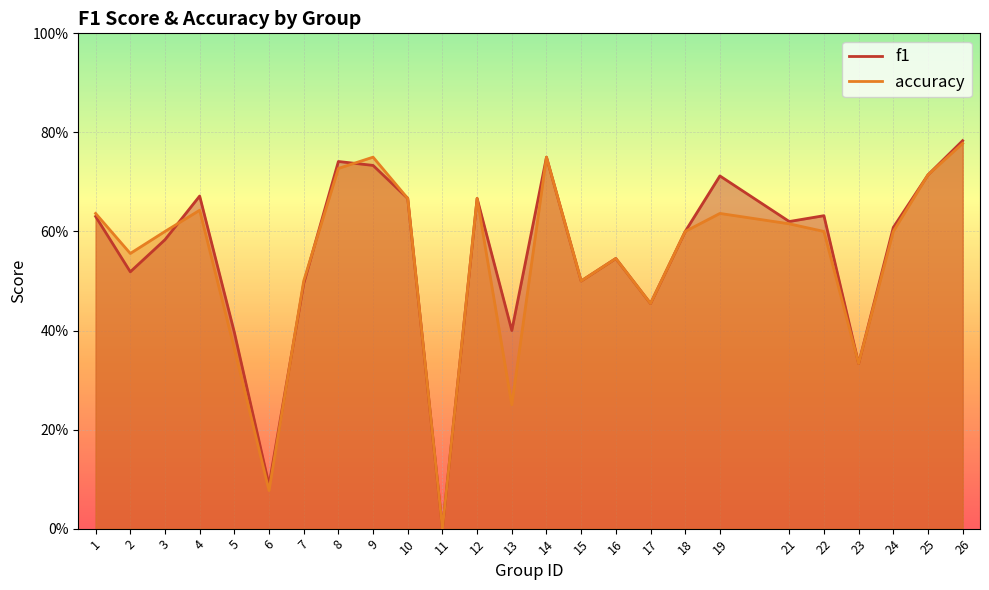

What is the value of the accuracy point at the 8th from the left?

0.7